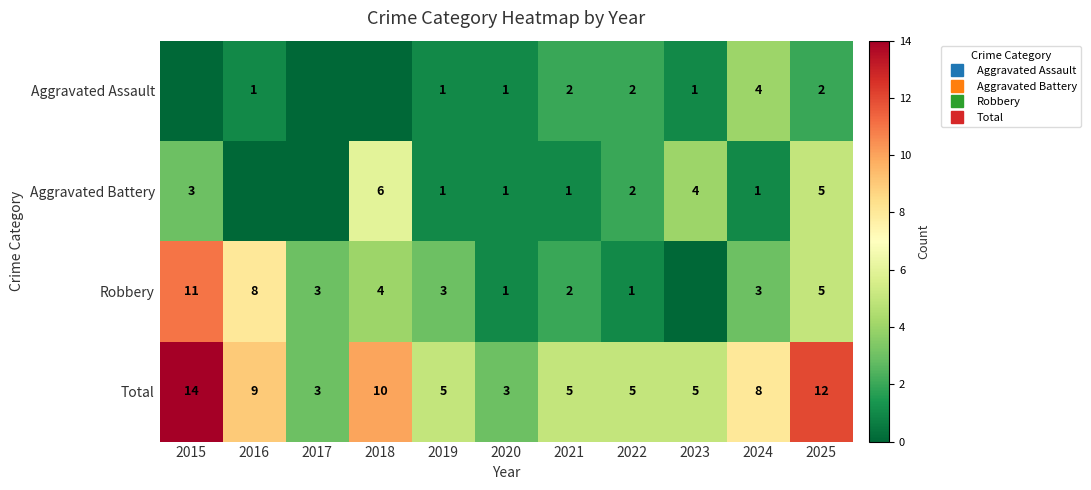

What is the difference between the Total values at 2025 and 2022?

7